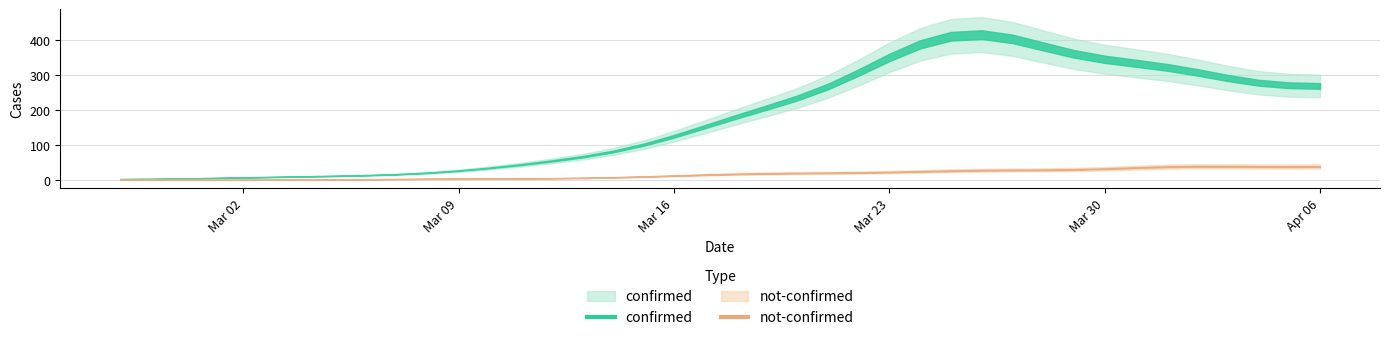

Which label corresponds to the smallest value in the chart?

2020-02-28